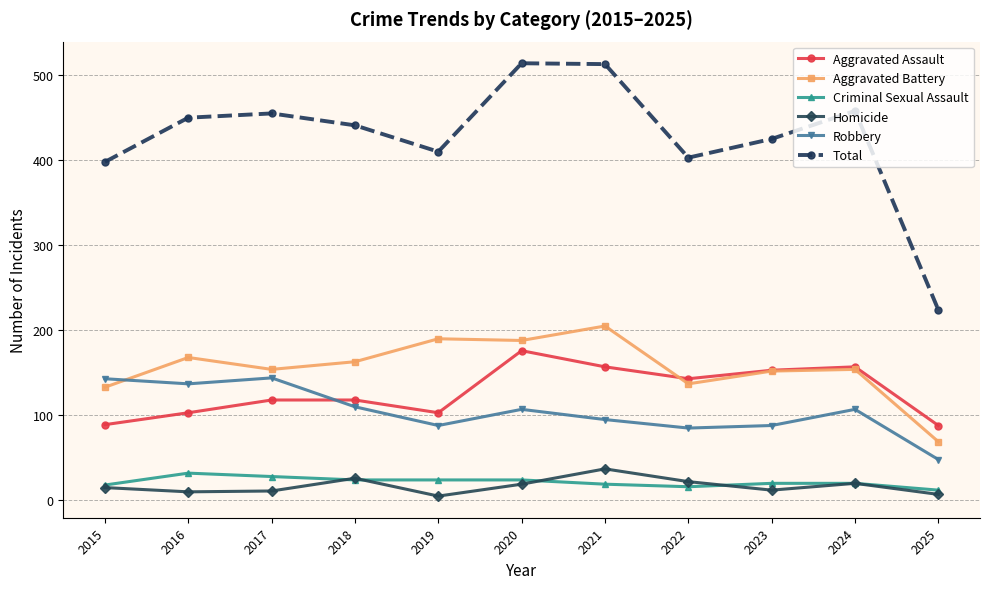

What is the maximum value for Robbery?

144